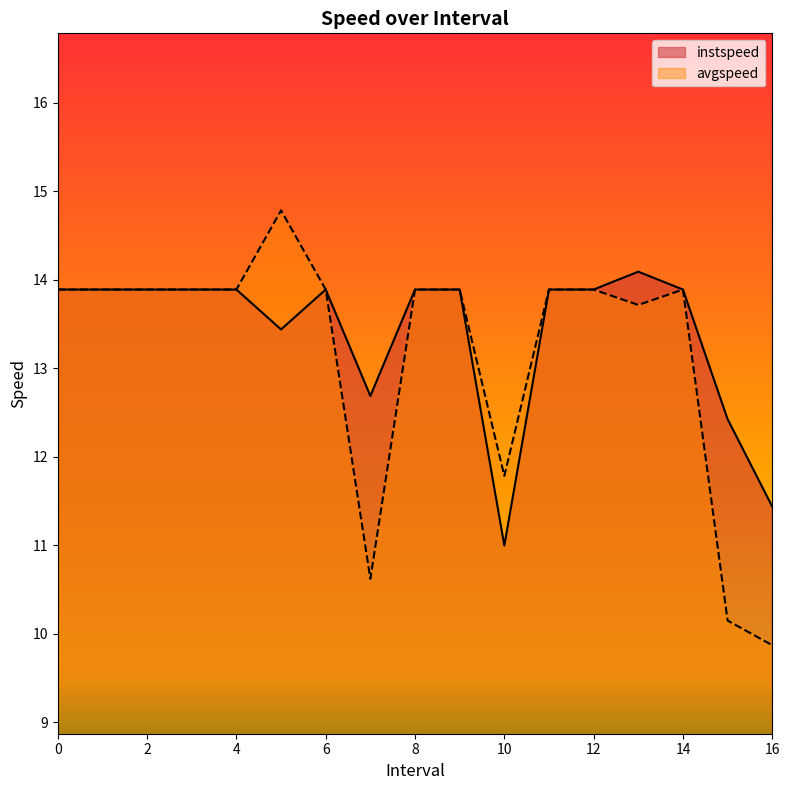

The value of avgspeed at 3 is 13.9. True or false?

True